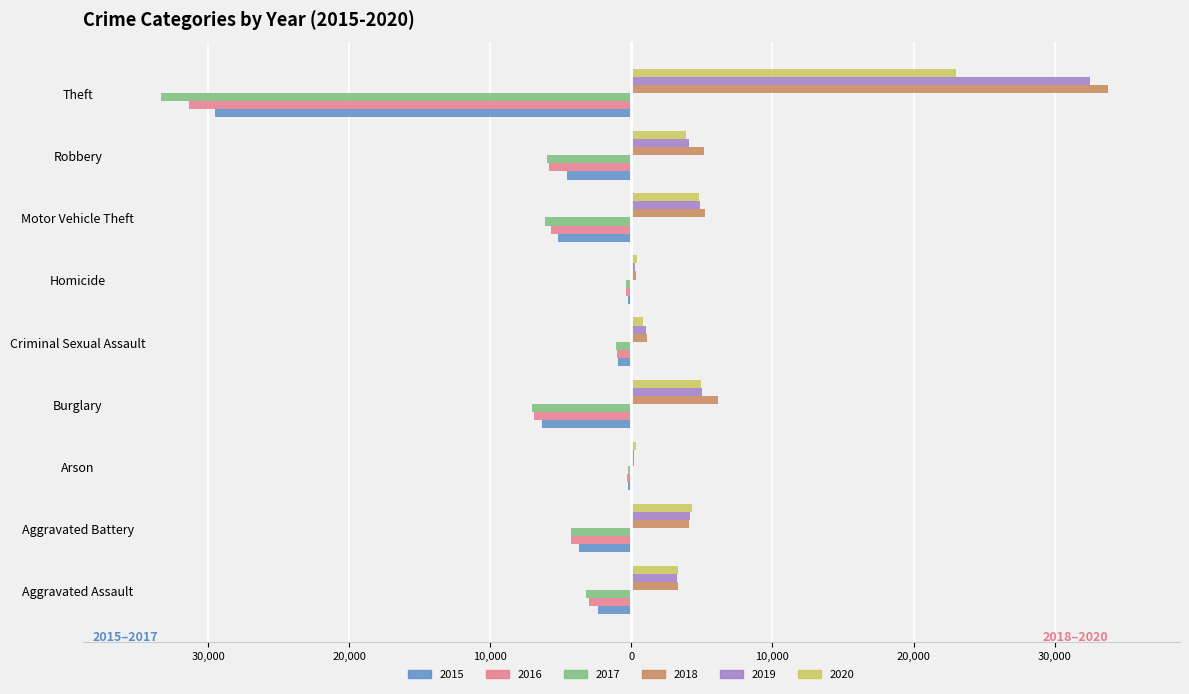

List the series in order of their peak value, lowest first.

2016, 2017, 2015, 2020, 2019, 2018